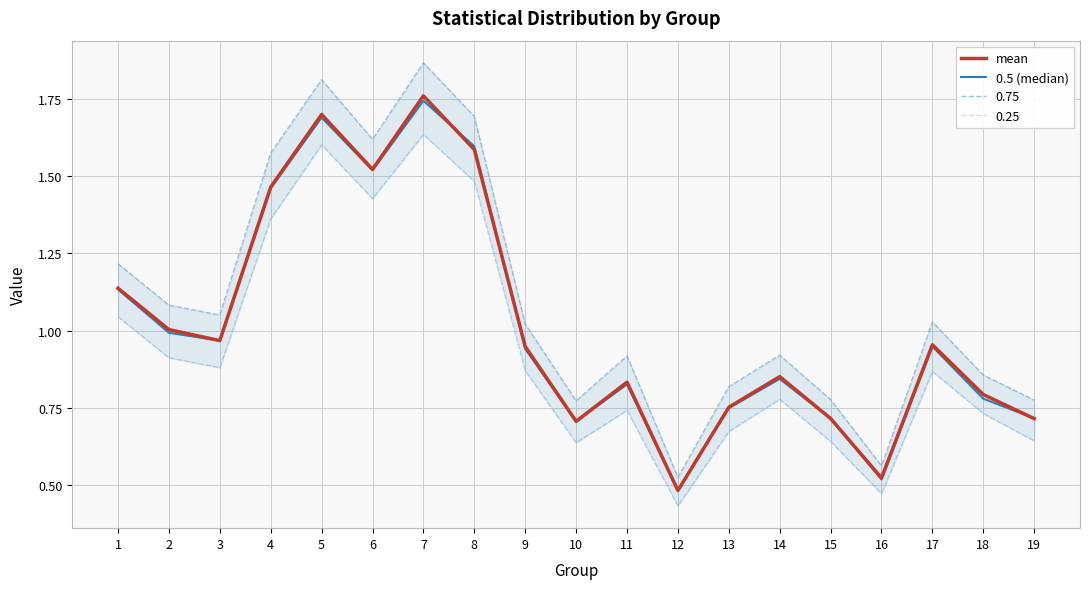

How many intersections are there between 0.5 (median) and mean?

5